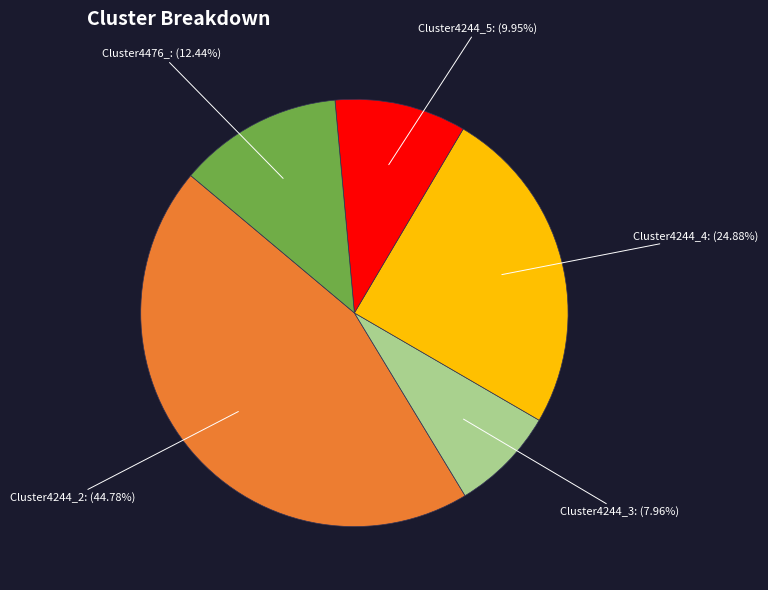

Is there any slice that represents more than half of the pie?

No